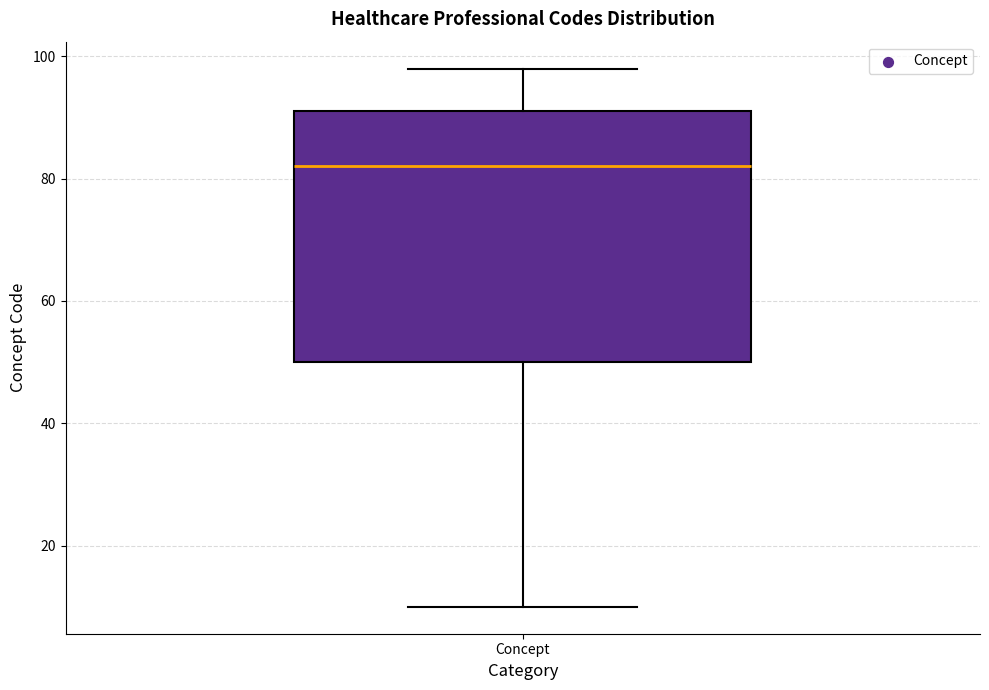

Transcribe this box plot: give where the median line is, the range the box spans, and where the two whiskers end, as read against the y-axis. The values are not printed on the chart, so give them approximately, as read against the axis.

median 82, box 50 to 92, whiskers 10 to 98